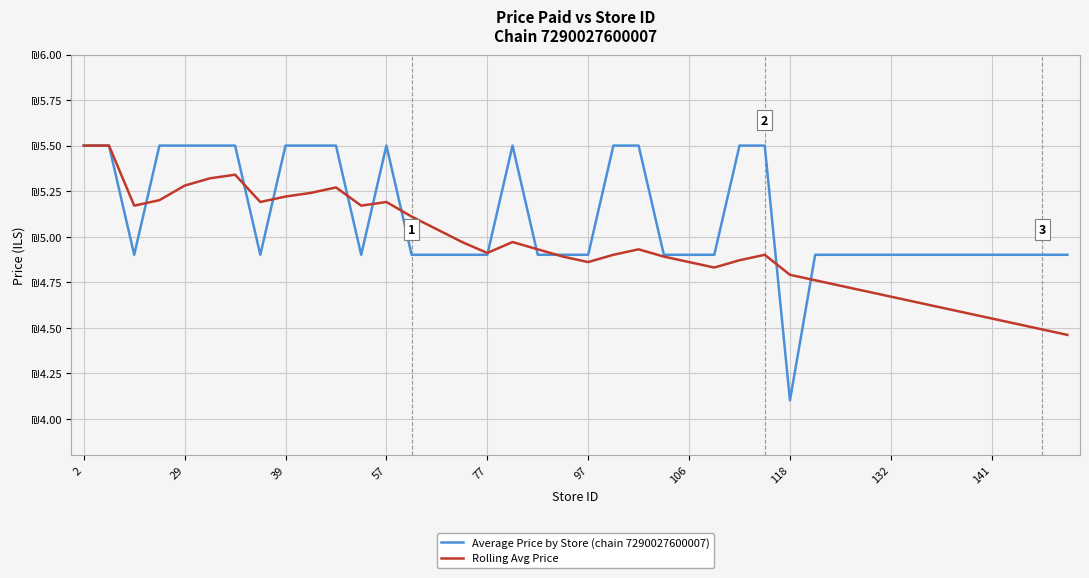

Is this an area chart (filled region under the line)?

No